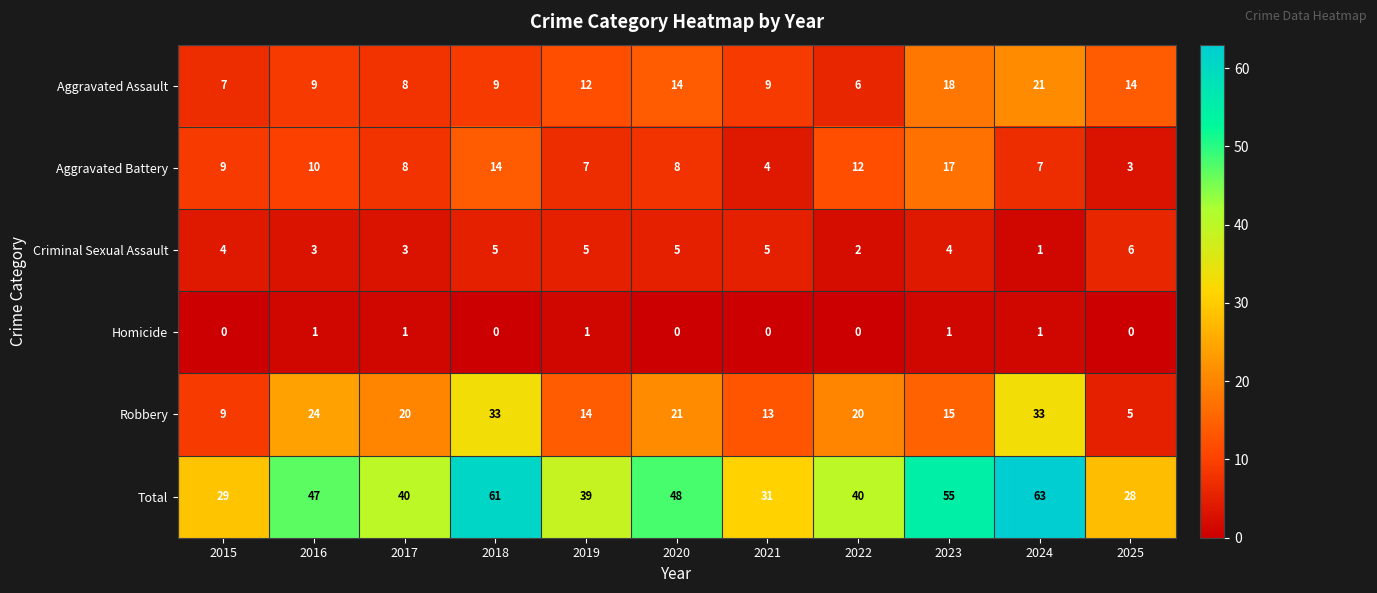

What is the highest value of the Aggravated Battery series?

17